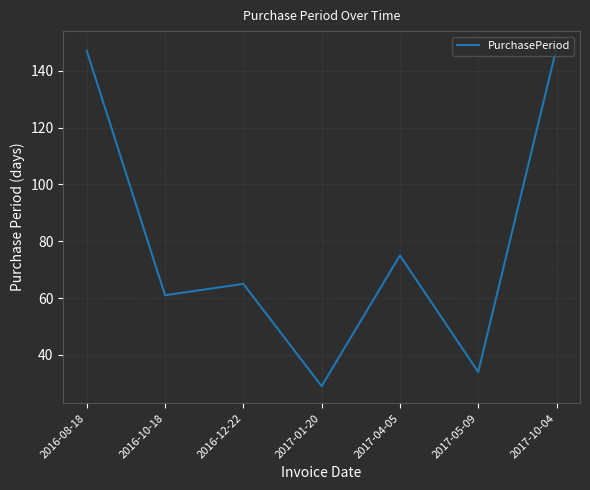

The chart shows a value of 61 at 2016-10-18. True or false?

True